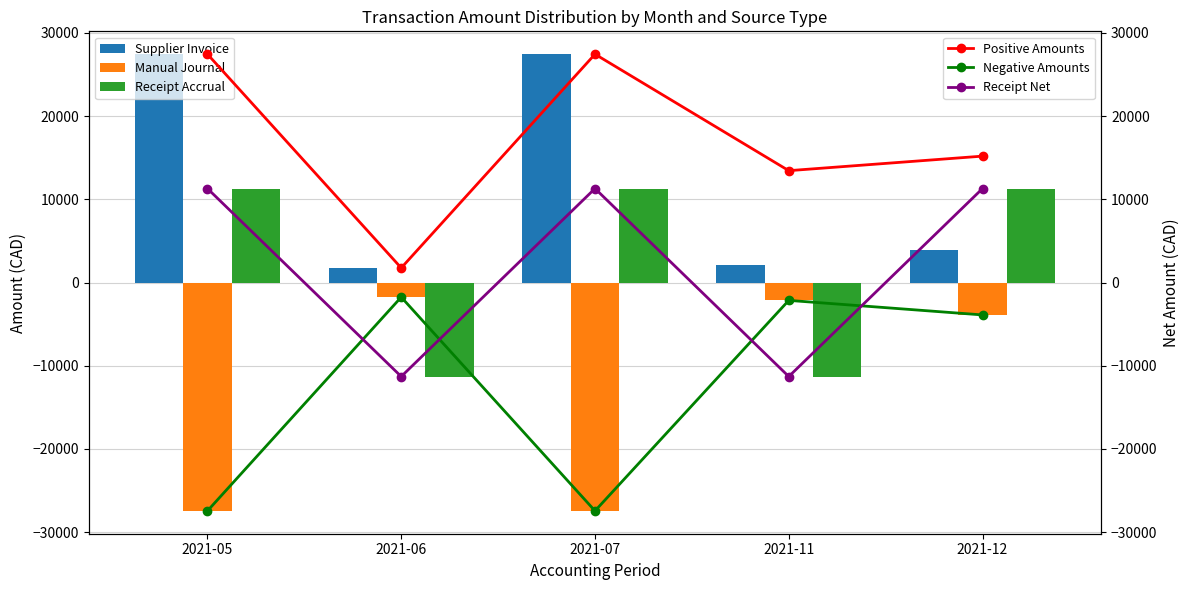

What is the average value of the Positive Amounts series?

17060.0